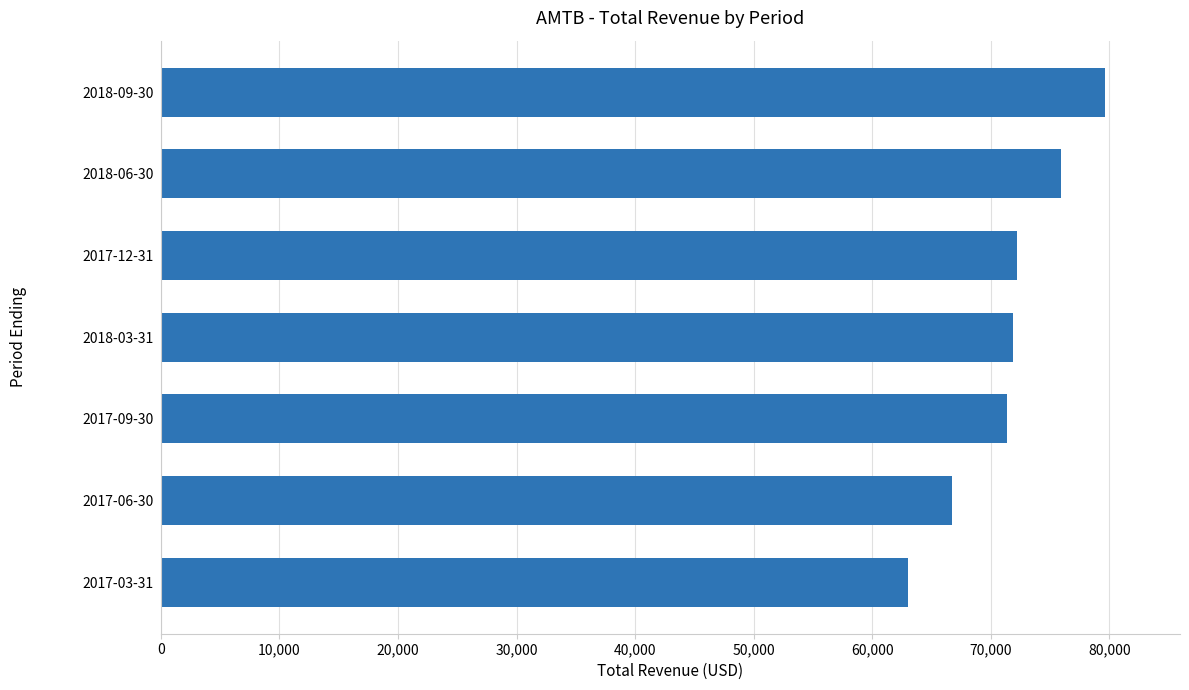

How many values are below 71900?

3